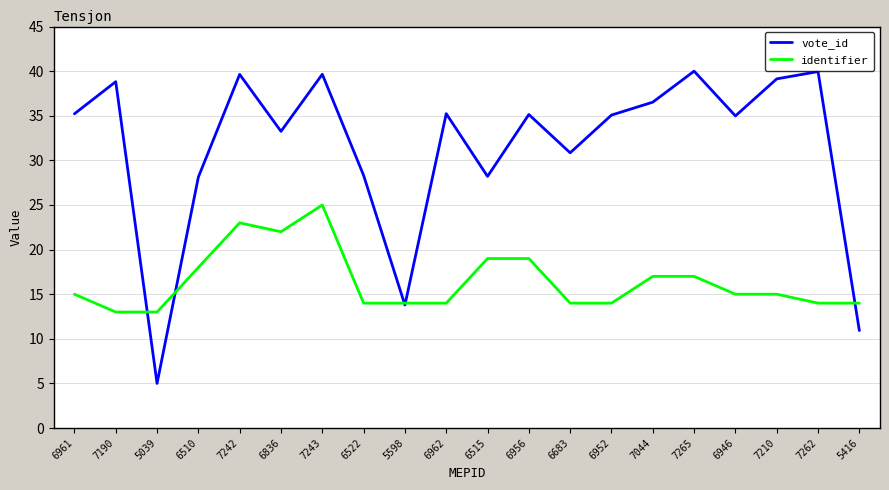

Between 6515 and 7044, which series saw the biggest shift?

vote_id